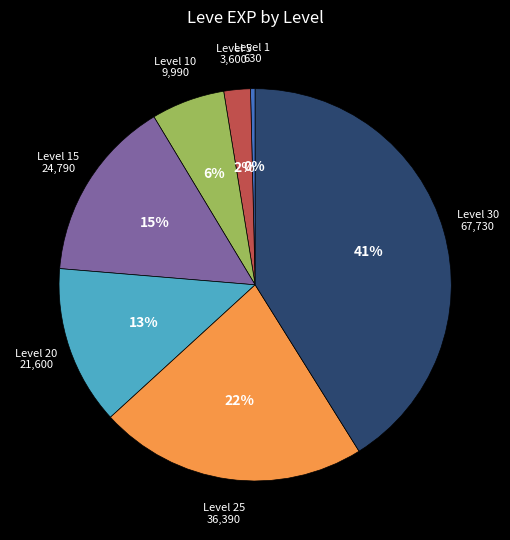

To the nearest percent, what is the difference between the largest and smallest slice percentages?

41%